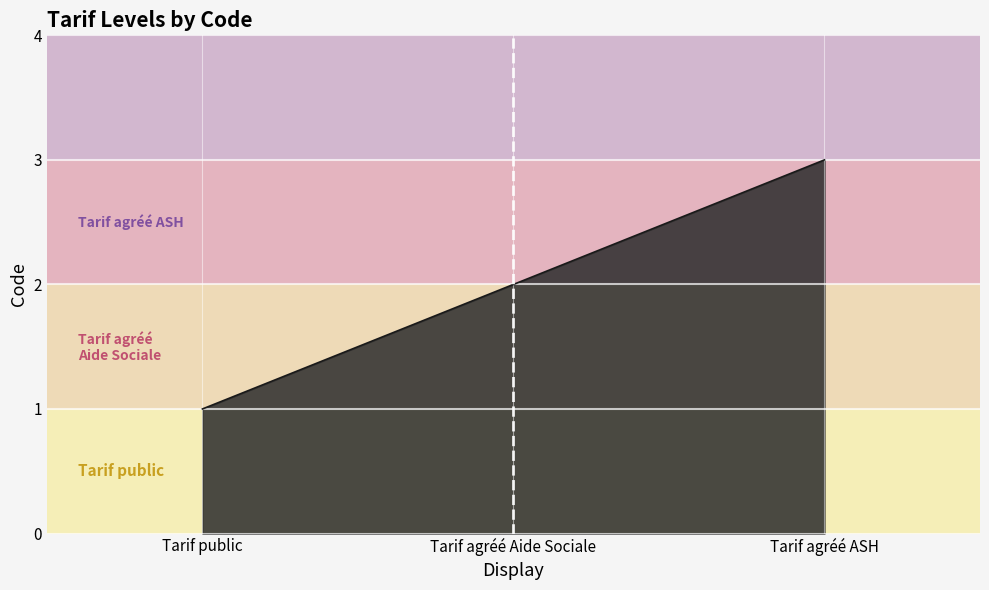

Which category has the highest value across all series?

Tarif agréé ASH